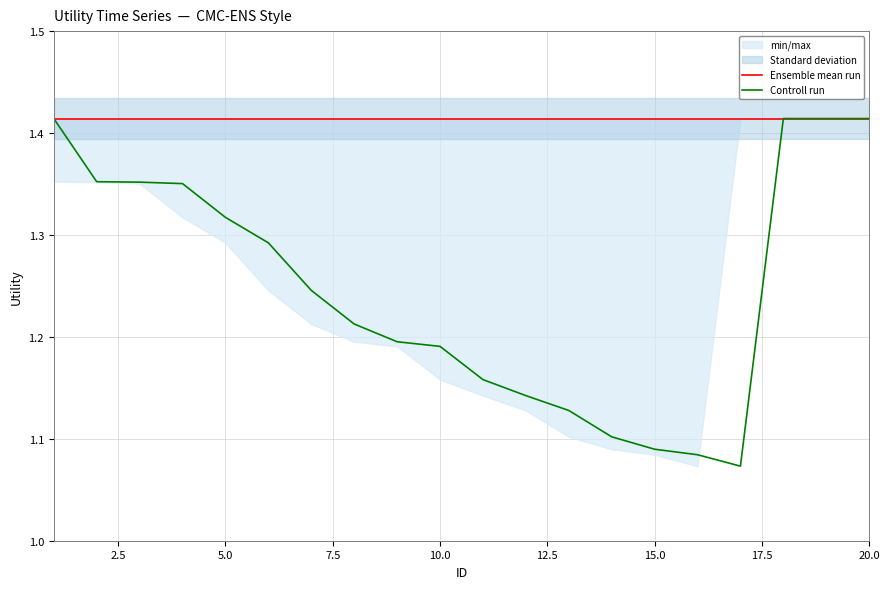

True or false: Controll run and Ensemble mean run intersect in this chart.

False